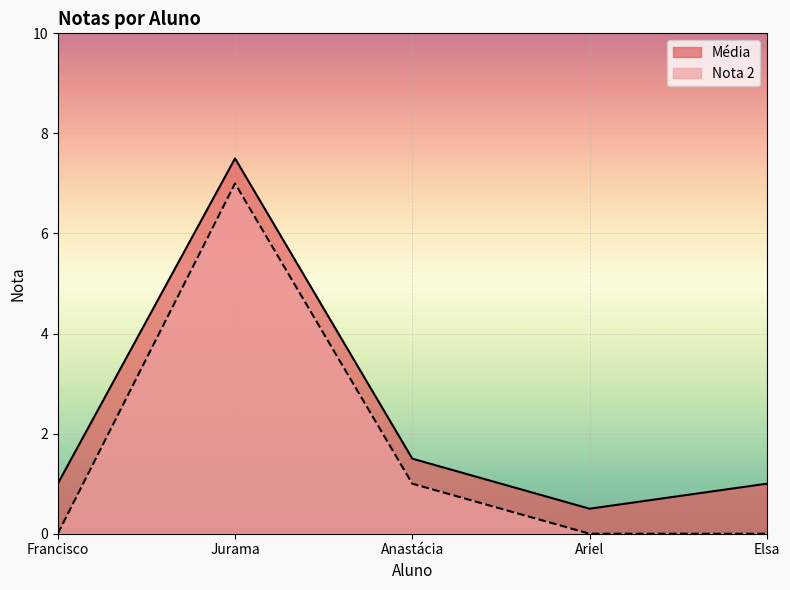

The Nota 2 series shows 7.0 at Jurama. True or false?

True